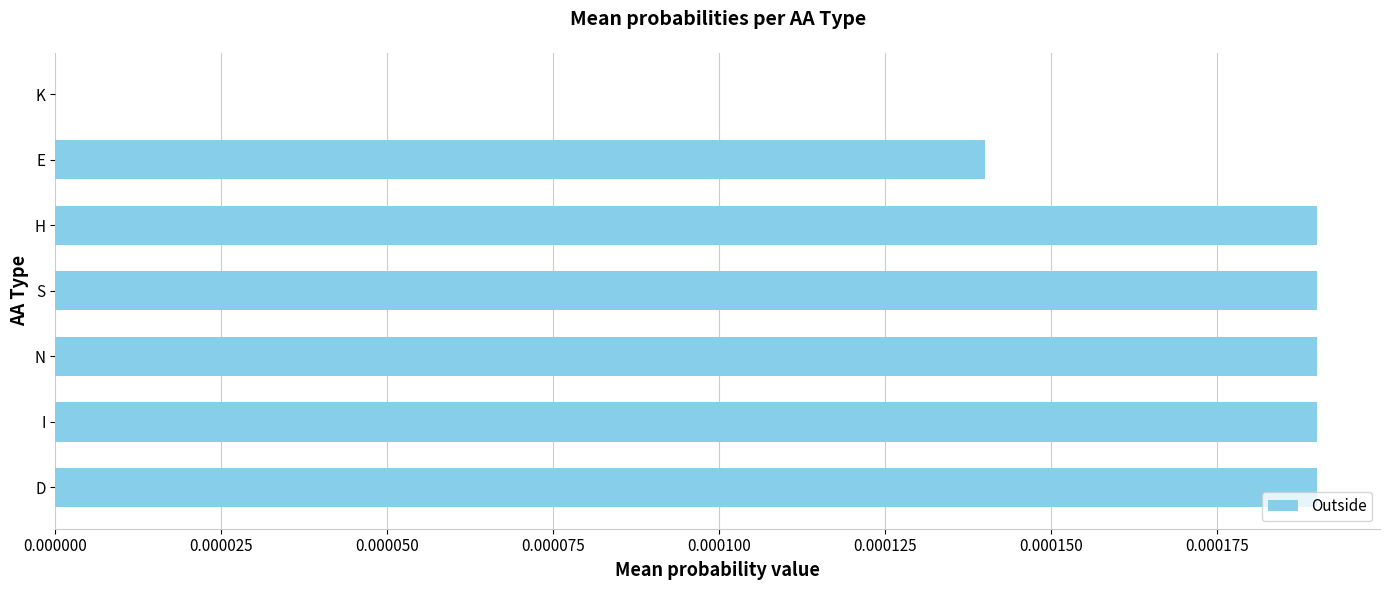

The value at K is 0.0. True or false?

True